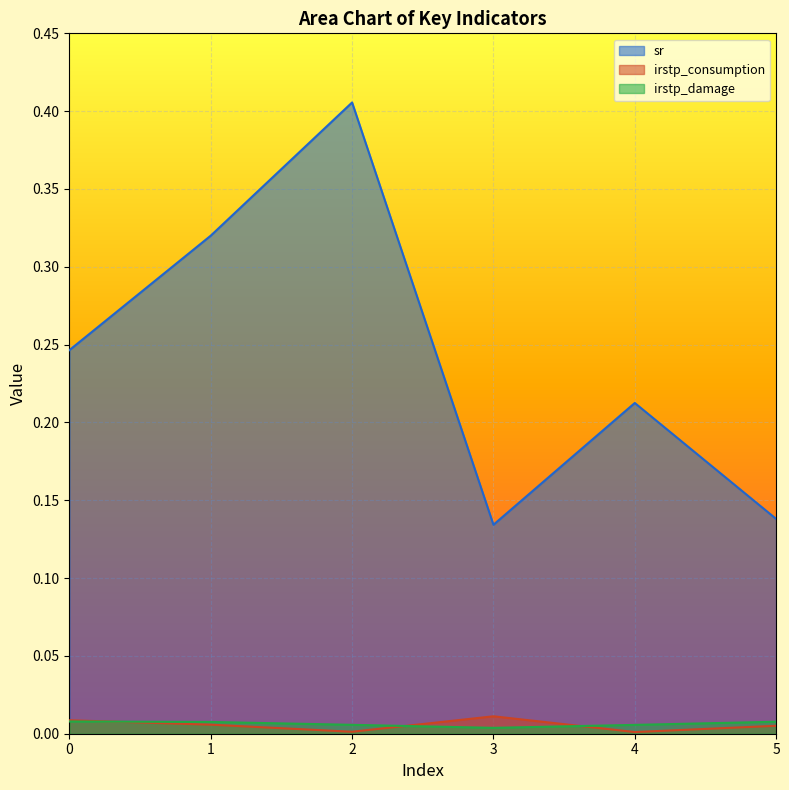

The value of irstp_consumption at 1 is 0.0. True or false?

False